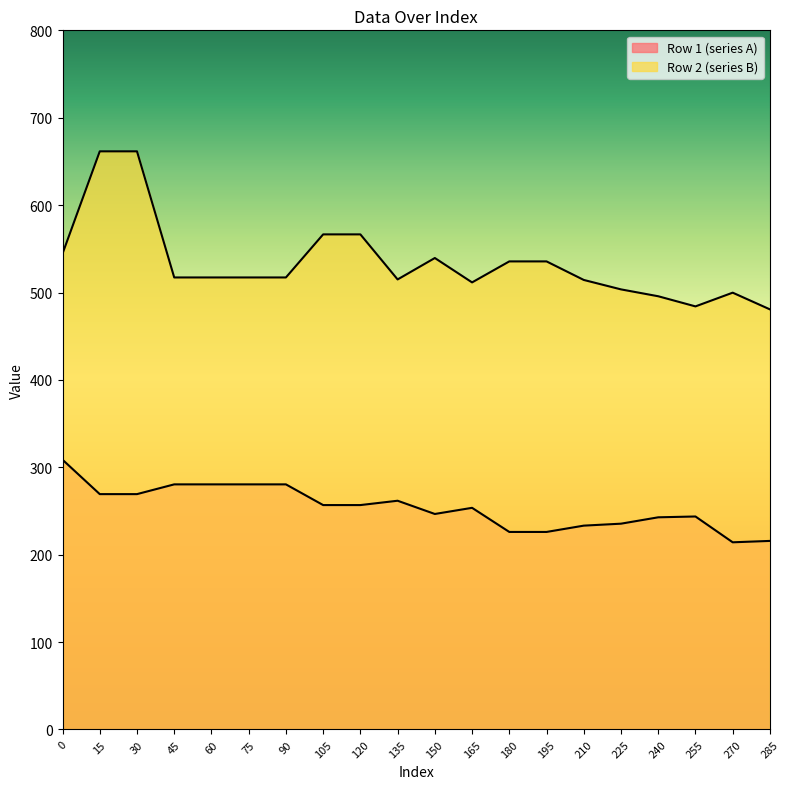

What is the sum of the Row 1 (series A) values at 120 and 105?

513.6